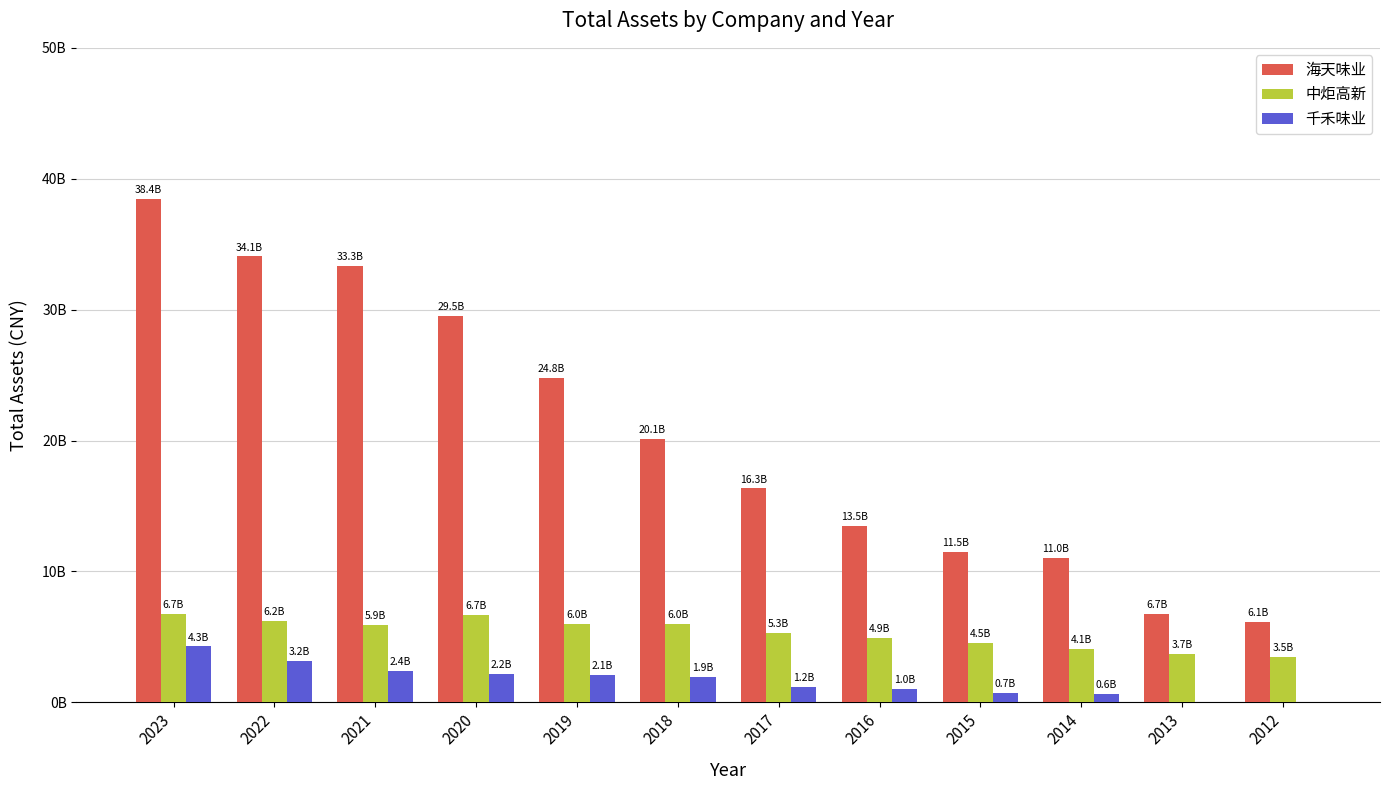

What are all the series names shown in the legend?

海天味业, 中炬高新, 千禾味业